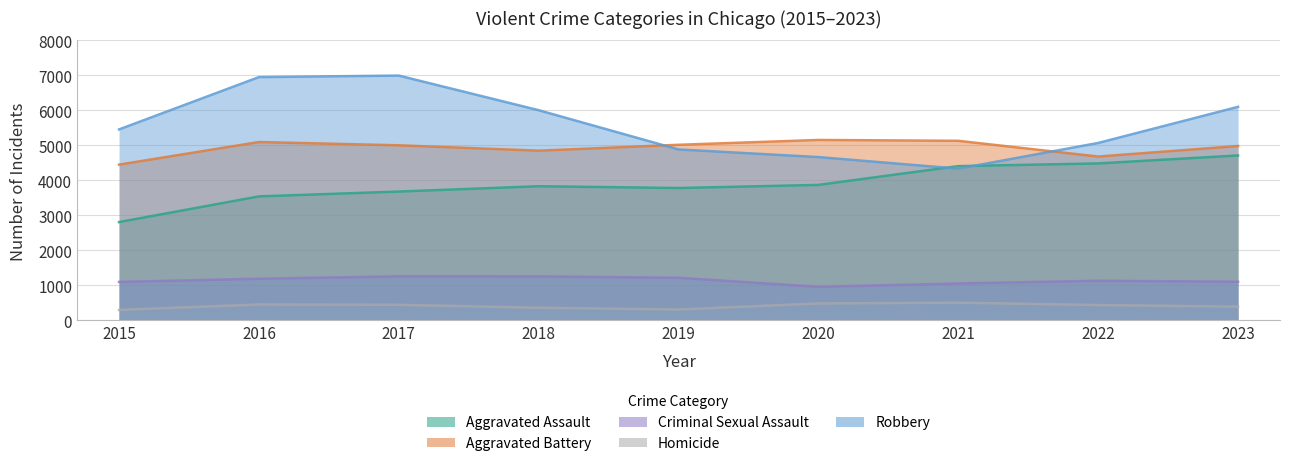

True or false: Criminal Sexual Assault has more than 2 interior local peaks.

False